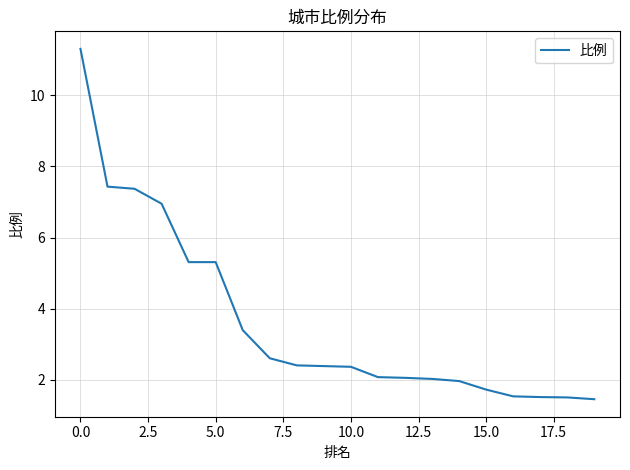

What is the maximum value shown in the chart?

11.3